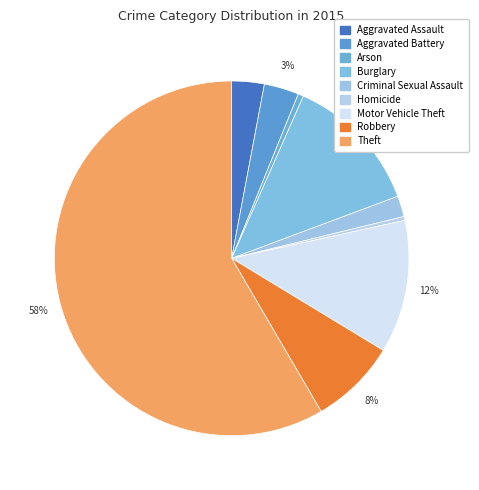

Count the number of slices in the pie.

9